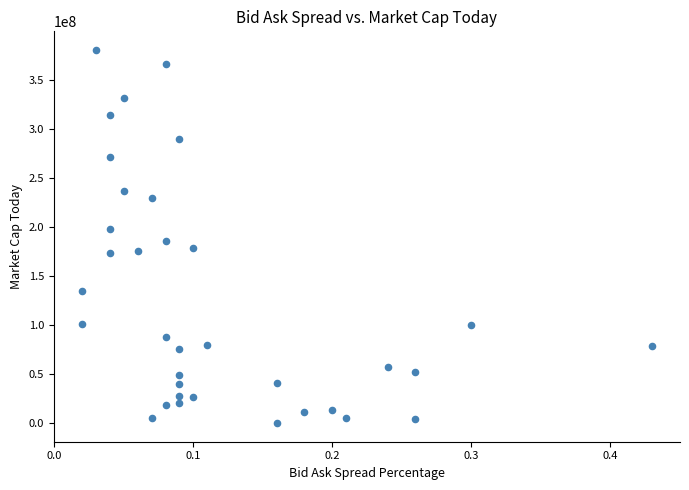

What is the range of Y values (max minus min)?

380457042